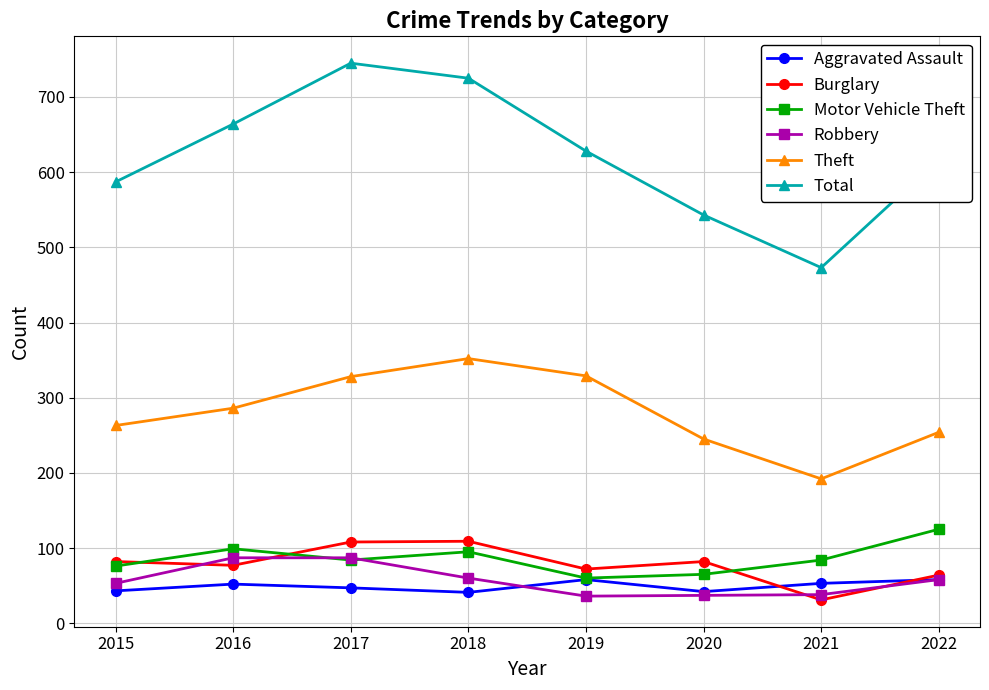

The Motor Vehicle Theft series shows 79 at 2022. True or false?

False